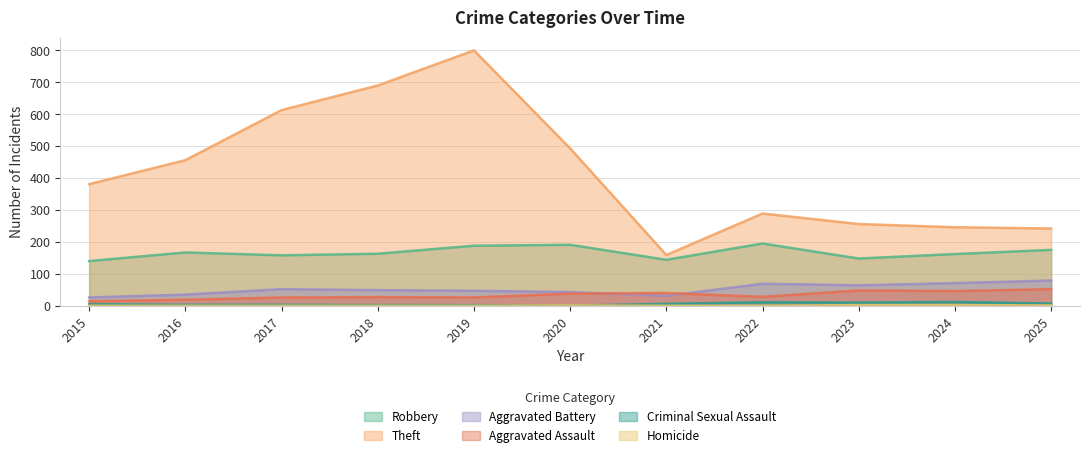

At which category does Homicide reach its first local peak?

2020